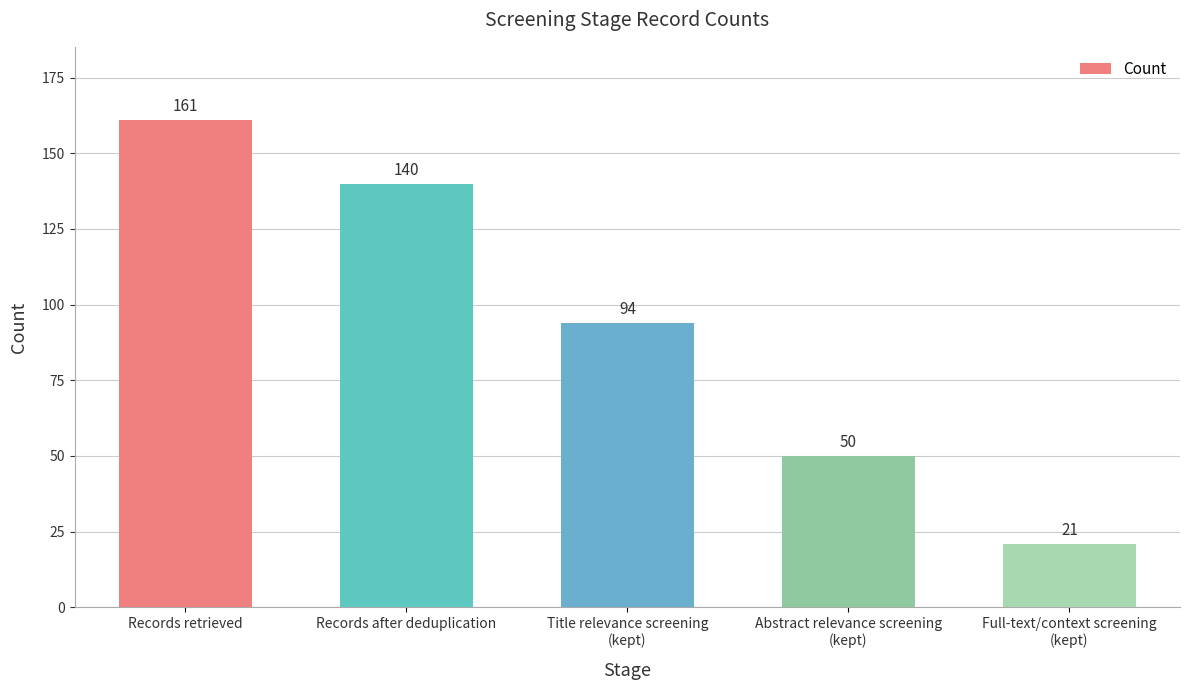

What is the change in value from Records retrieved to Abstract relevance screening
(kept)?

-111